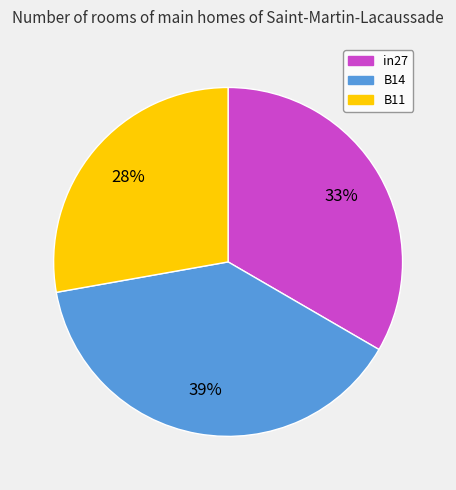

True or false: in27 accounts for 33% of the total.

True